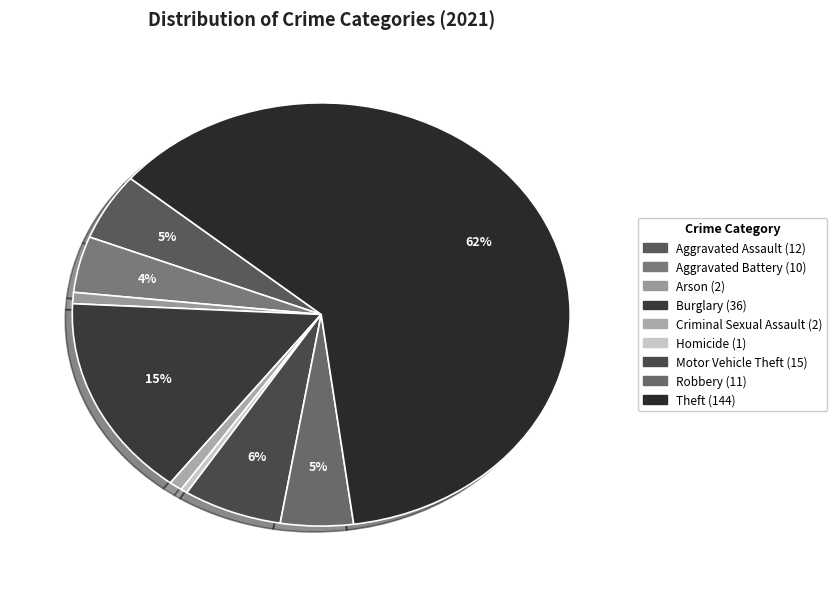

Count the number of slices in the pie.

9